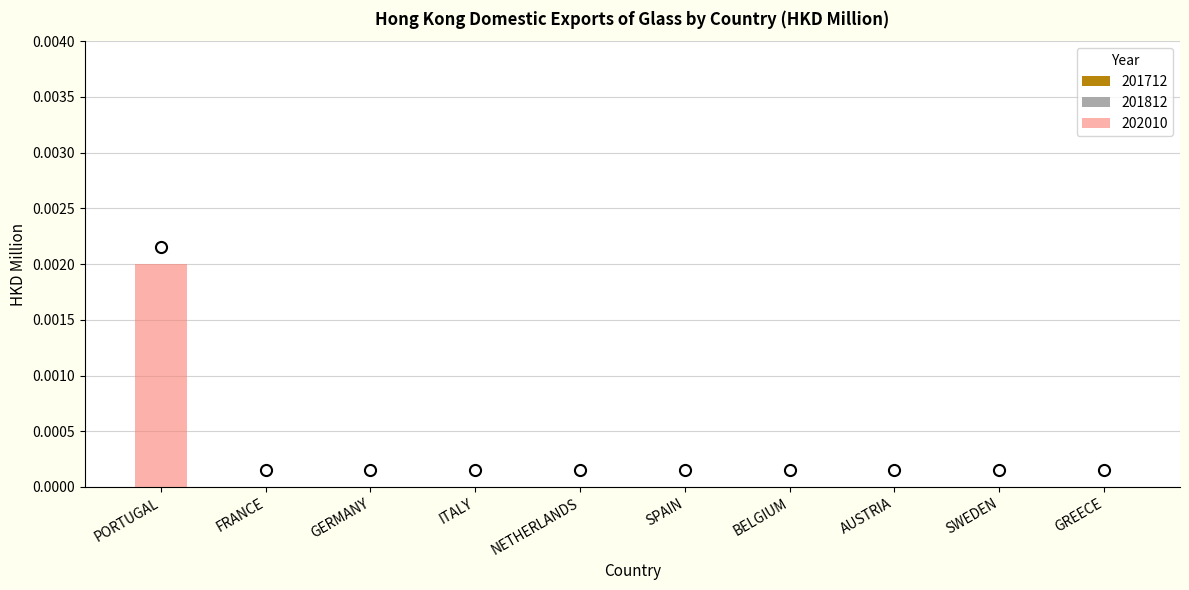

True or false: the data shows 0.0 at NETHERLANDS.

True